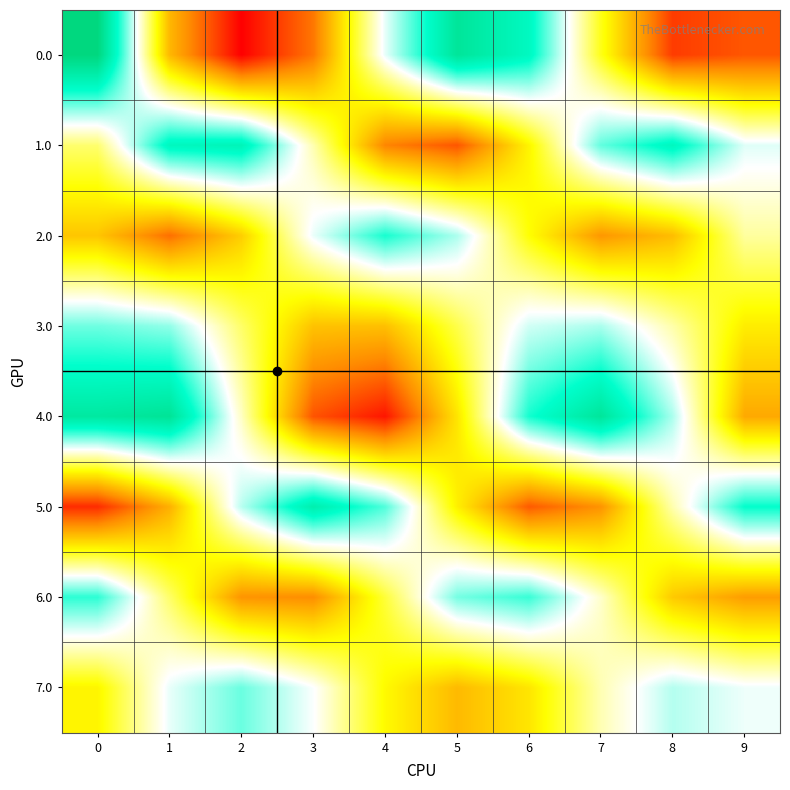

How many distinct data groups are displayed?

8